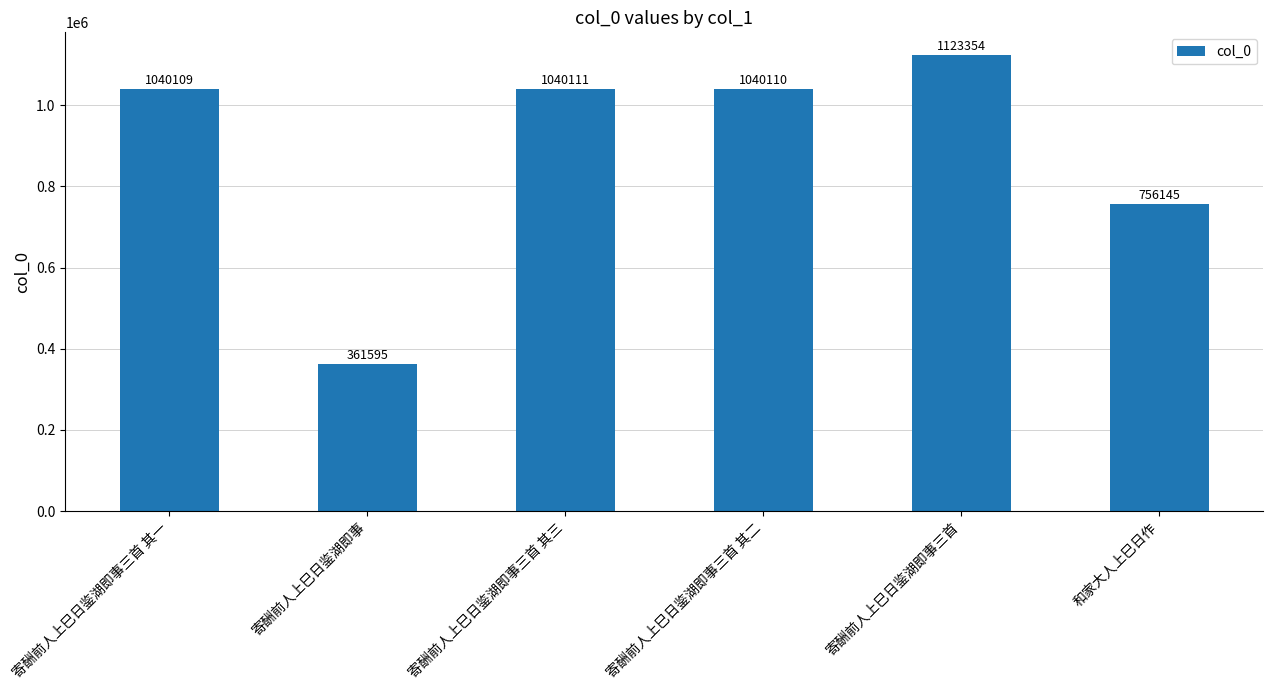

What is the label of the 4th bar from the right?

寄酬前人上巳日鉴湖即事三首 其三